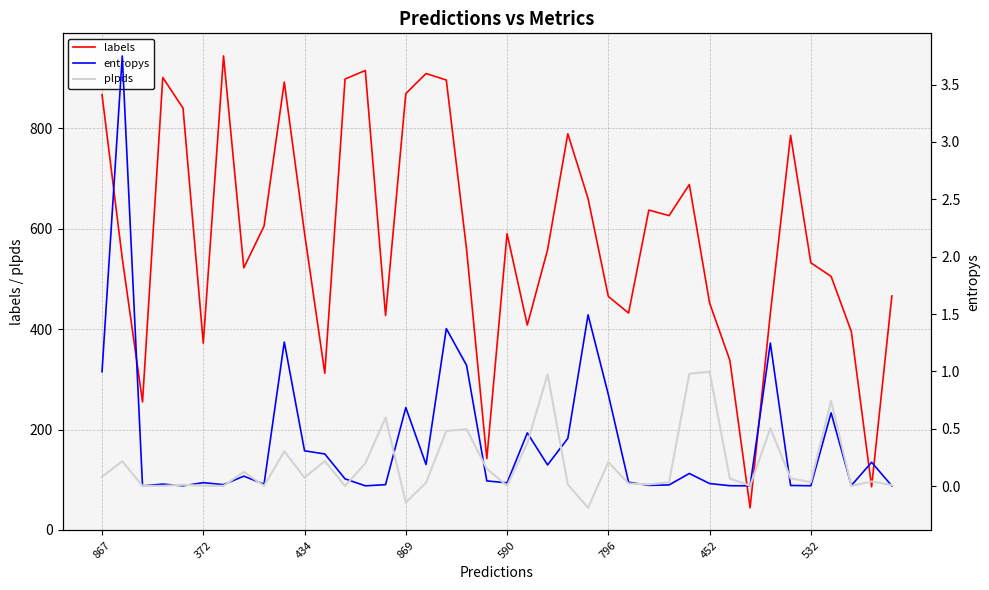

How many values in the labels series are below 559?

20